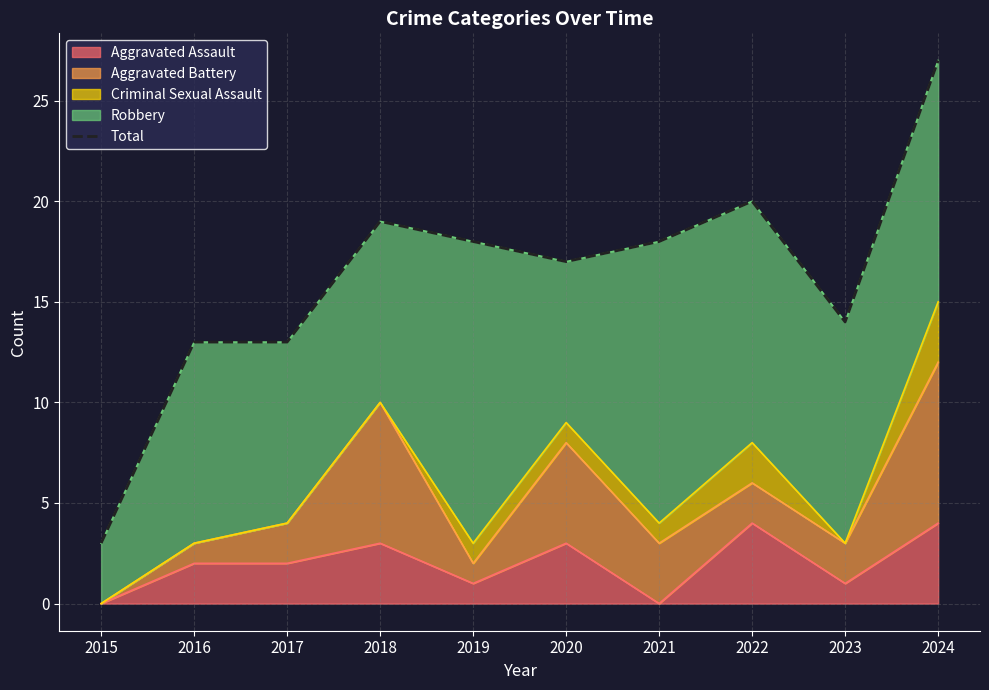

At which label is the value closest to 15?

2023